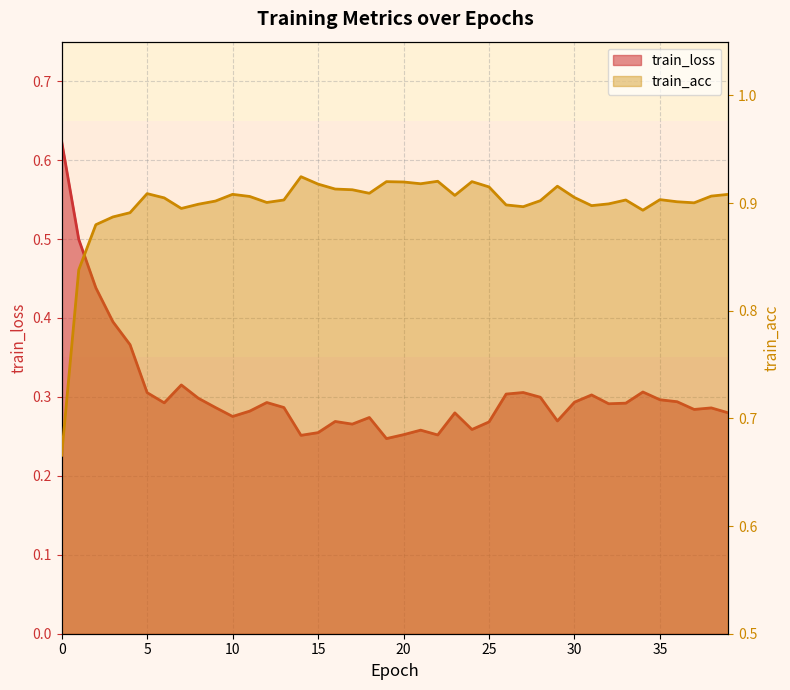

What is the value of the train_acc point at the 21st from the left?

0.9